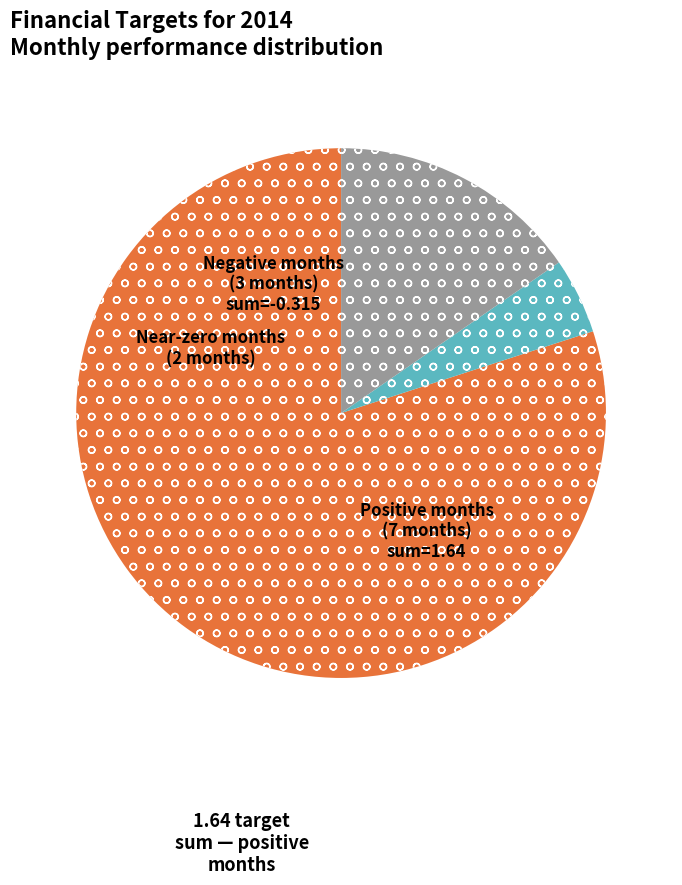

How many slices are in this pie chart?

3